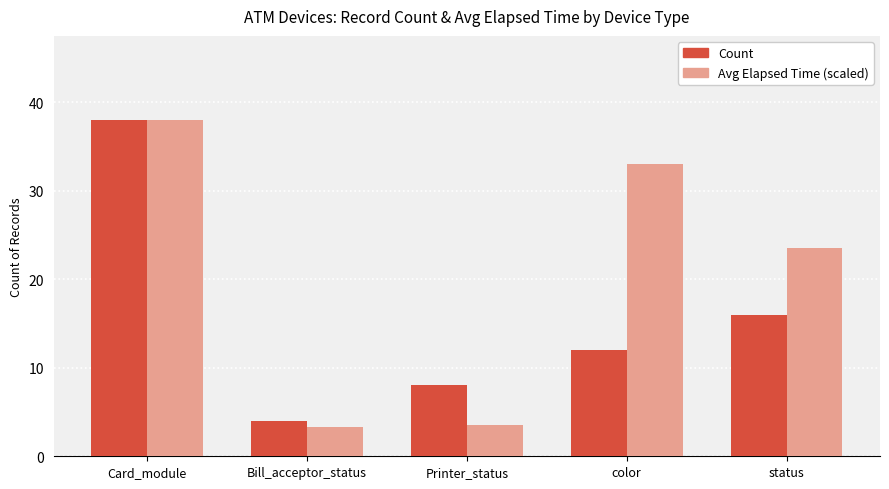

At which category is the sum across all series the highest?

Card_module